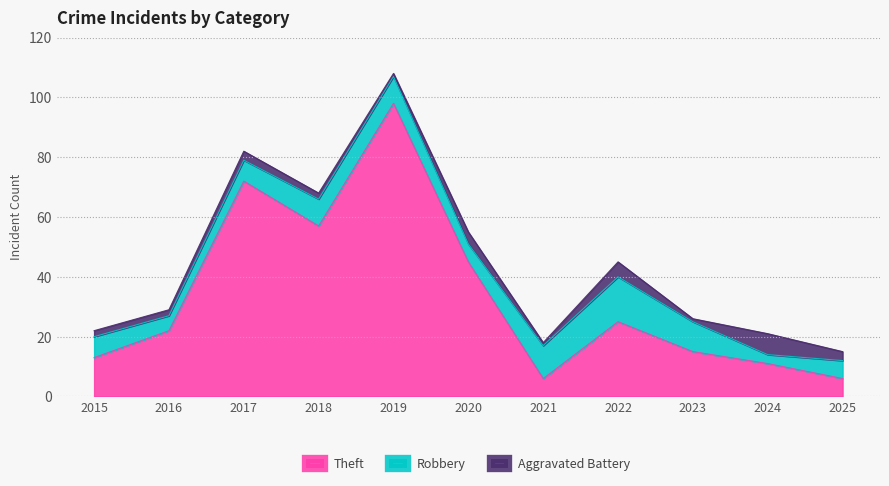

Which category has the lowest value in the Aggravated Battery series?

2019